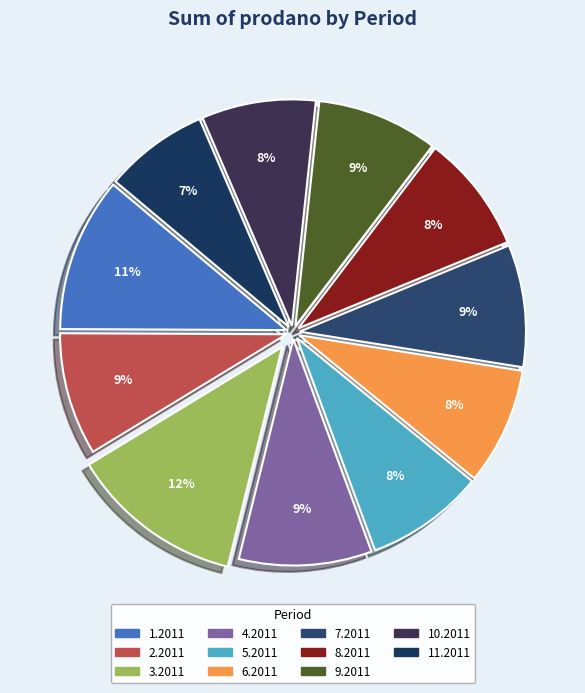

Does 6.2011 account for over 50% of the chart?

No